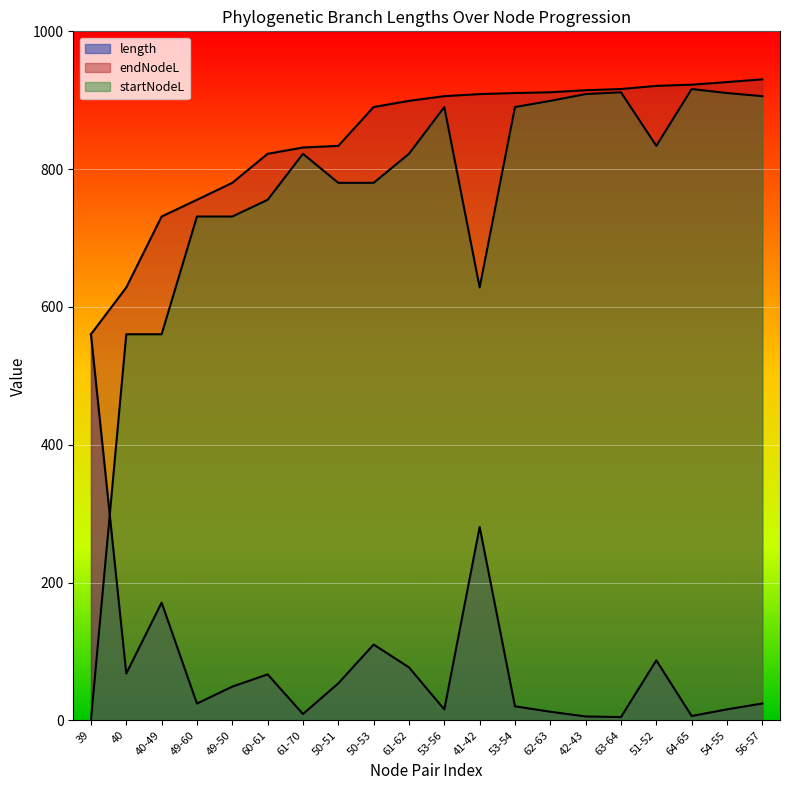

What is the minimum value for length?

4.7